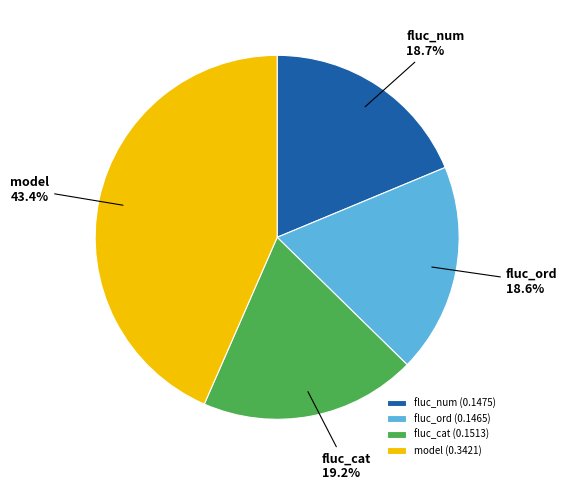

What is the largest slice in the pie chart?

model